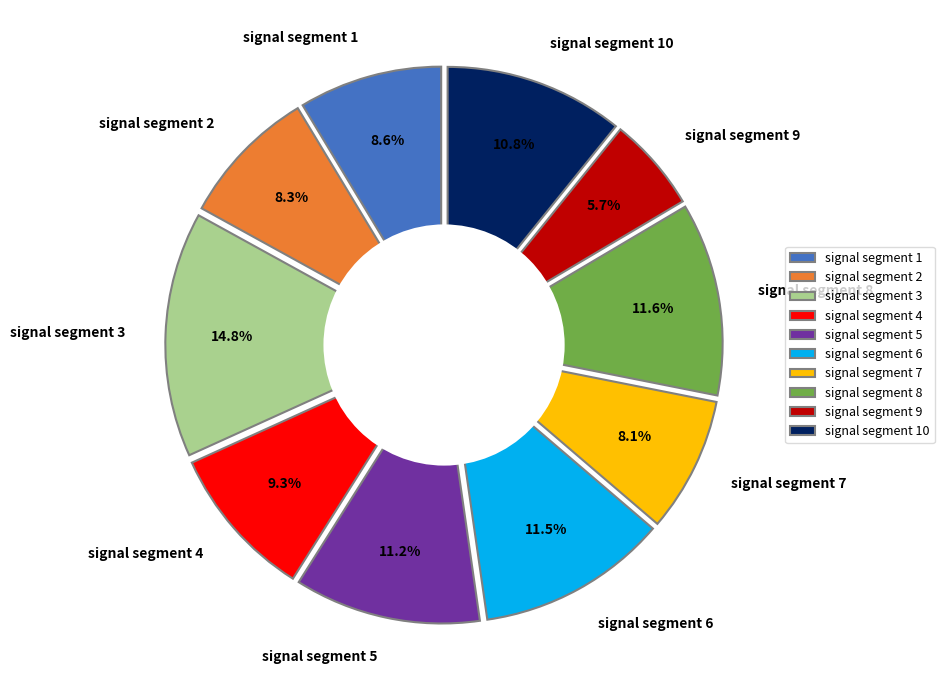

What is the smallest slice in the pie chart?

signal segment 9